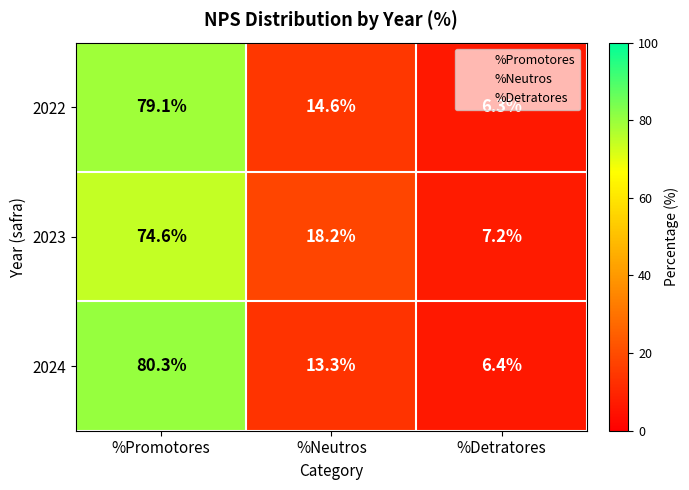

Count the number of data series in this chart.

3